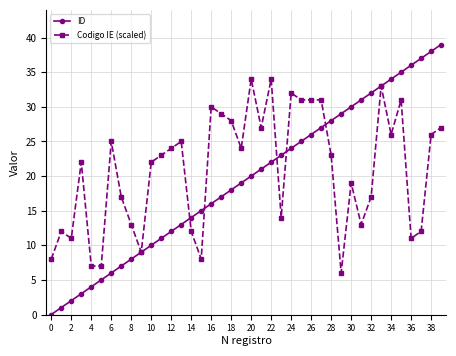

Which series has the largest total across all categories?

Codigo IE (scaled)